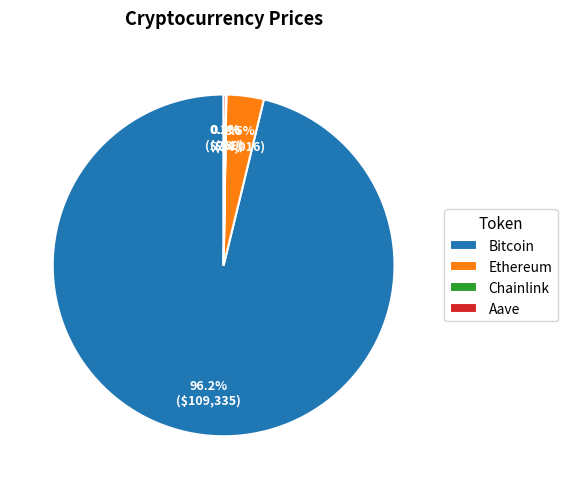

Do Bitcoin and Ethereum together represent more than half of the pie?

Yes